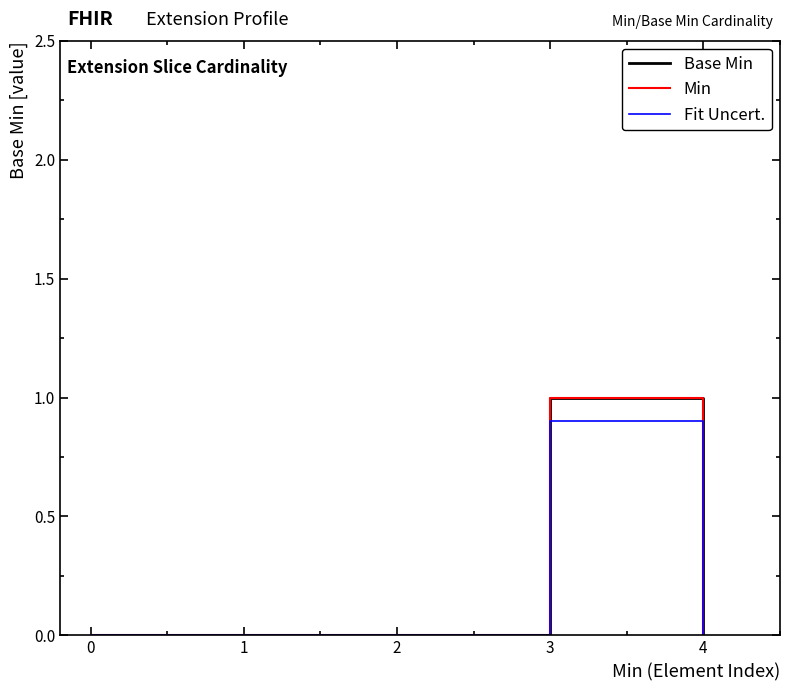

The Min series shows 1.0 at 3. True or false?

True